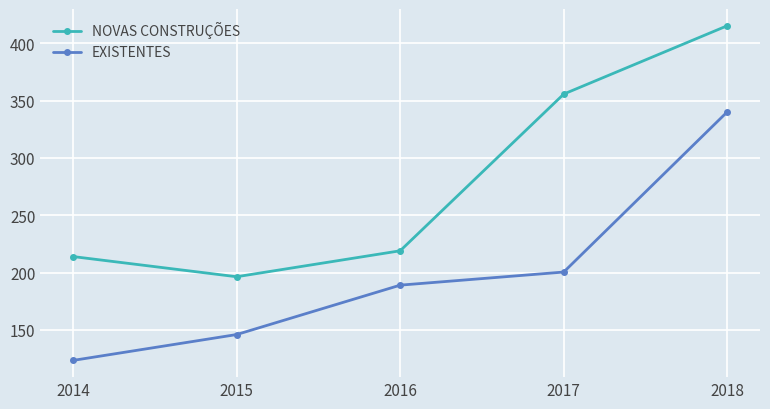

True or false: NOVAS CONSTRUÇÕES has a value of 213.9 at 2014.

True